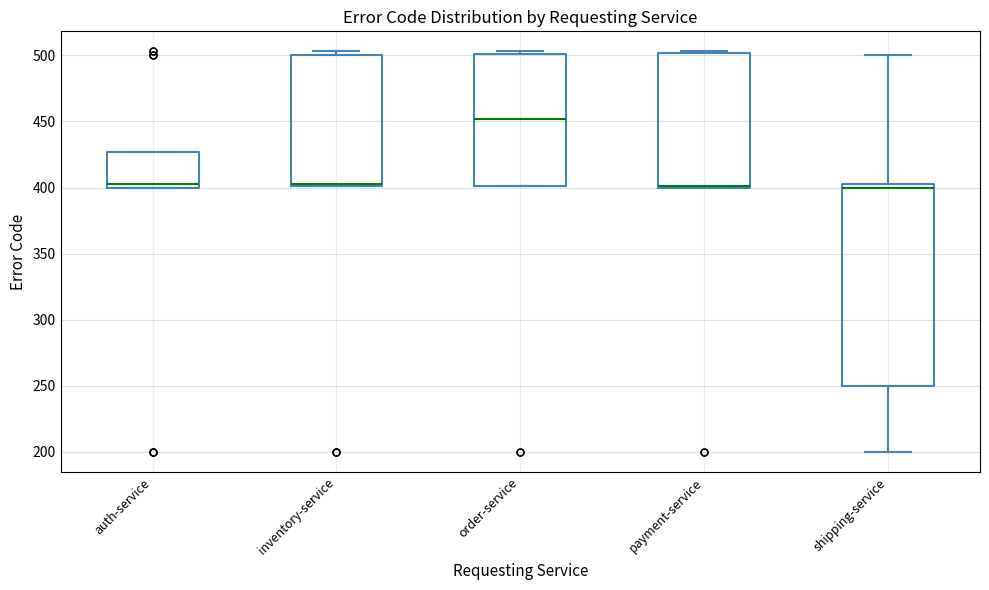

Which box is the tallest, from its lower edge to its upper edge?

shipping-service